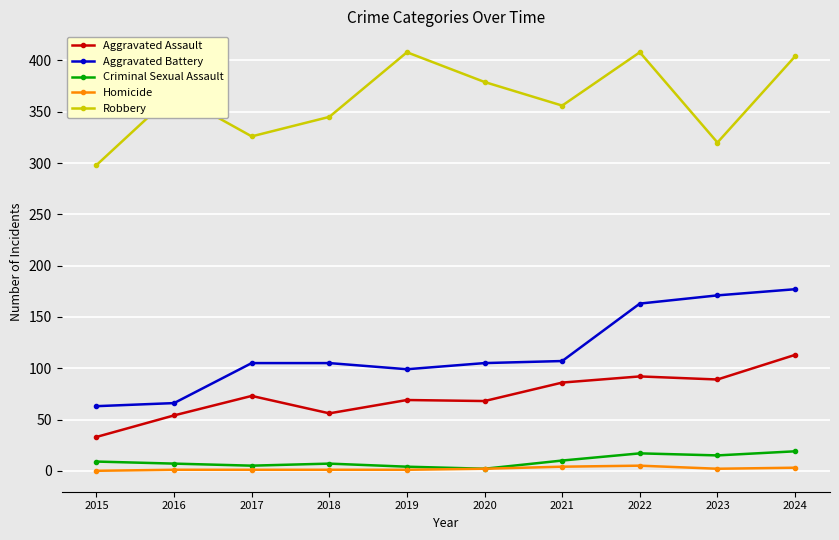

Is it true that Aggravated Assault equals 32 at 2017?

False